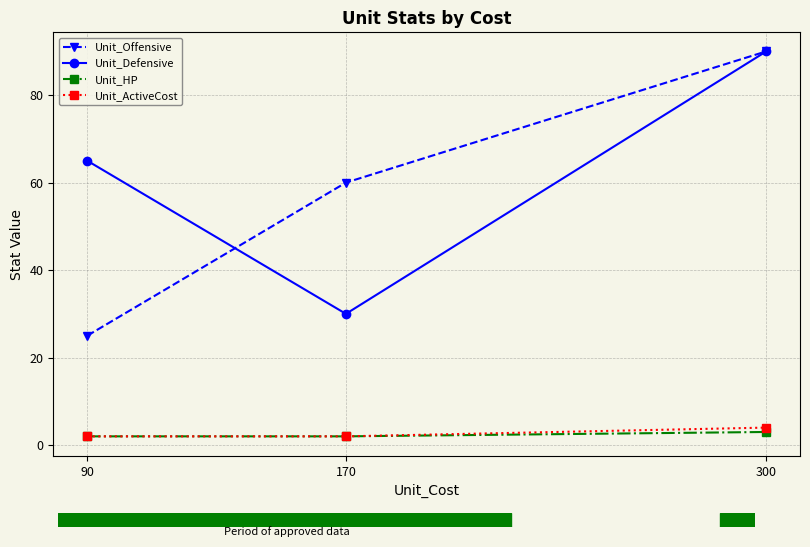

At which category does the chart reach its peak across all series?

300